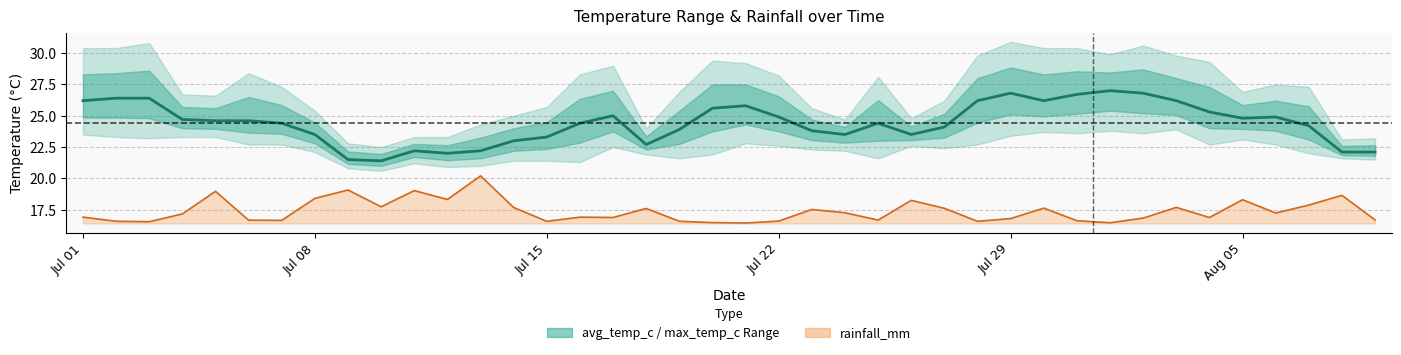

Reading left to right, transcribe all the data shown in this chart.

avg_temp_c_line: 26.2	26.4	26.4	24.7	24.6	24.6	24.4	23.5	21.5	21.4	22.2	22.0	22.2	23.0	23.3	24.4	25.0	22.7	23.9	25.6	25.8	24.9	23.8	23.5	24.4	23.5	24.1	26.2	26.8	26.2	26.7	27.0	26.8	26.2	25.3	24.8	24.9	24.2	22.1	22.1
rainfall_mm_line: 16.9	16.6	16.5	17.2	19.0	16.7	16.6	18.4	19.1	17.7	19.0	18.3	20.2	17.7	16.6	16.9	16.9	17.6	16.6	16.5	16.4	16.6	17.5	17.3	16.7	18.2	17.6	16.6	16.8	17.6	16.6	16.5	16.8	17.7	16.9	18.3	17.2	17.9	18.6	16.7